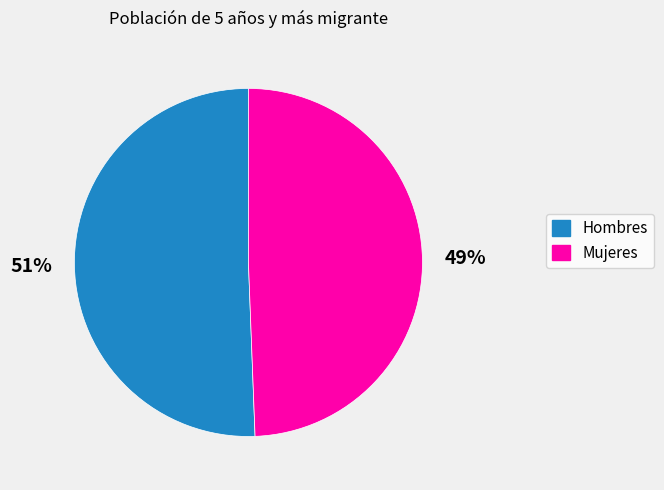

Does Hombres represent more than half of the total?

Yes